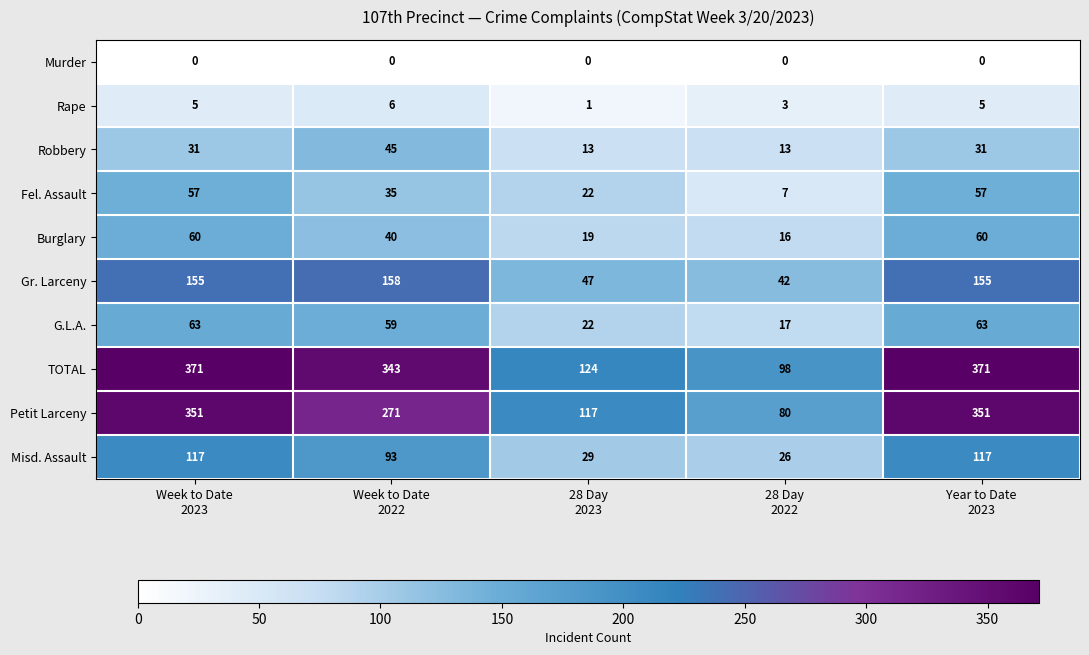

Rank the series by their maximum value, from lowest to highest.

Murder, Rape, Robbery, Fel. Assault, Burglary, G.L.A., Misd. Assault, Gr. Larceny, Petit Larceny, TOTAL